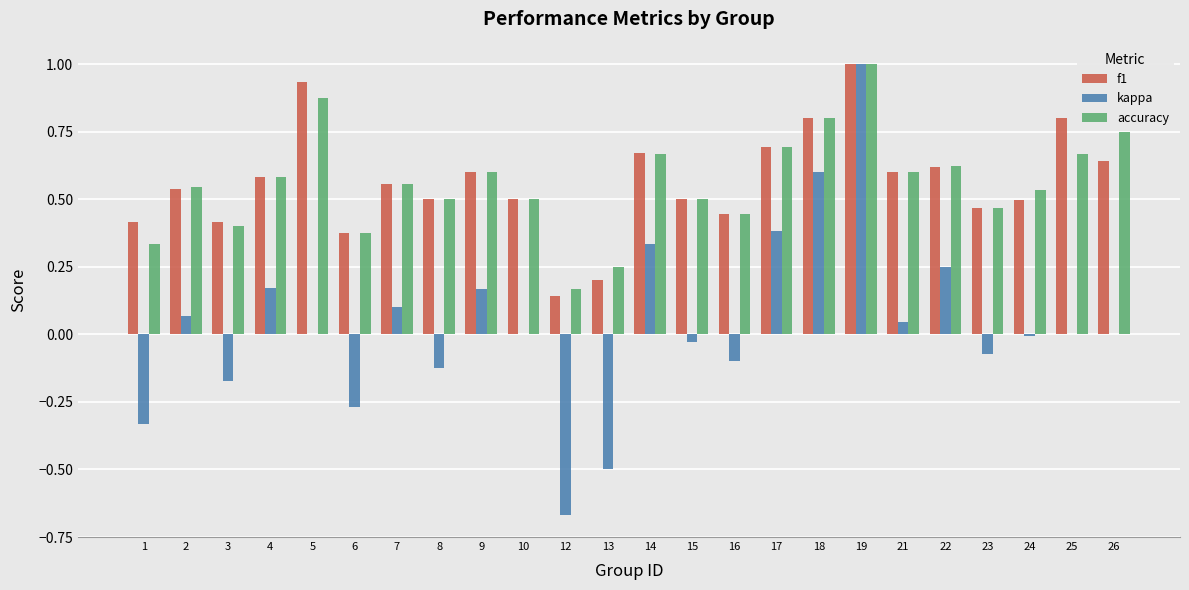

Which category has the highest value in the kappa series?

19